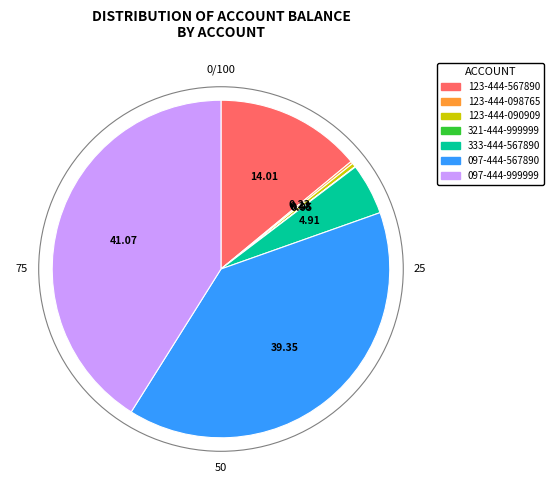

Do 123-444-090909 and 123-444-567890 together represent more than half of the pie?

No